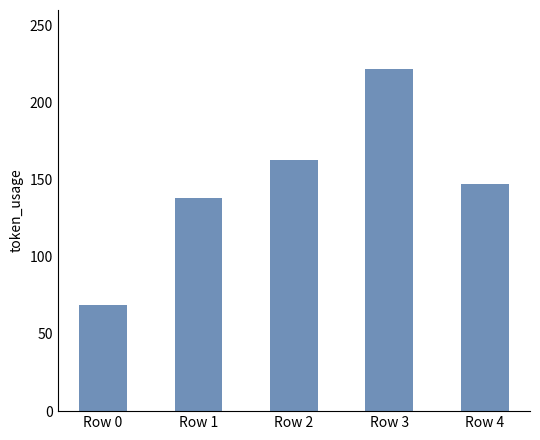

Does the chart contain any negative values?

No